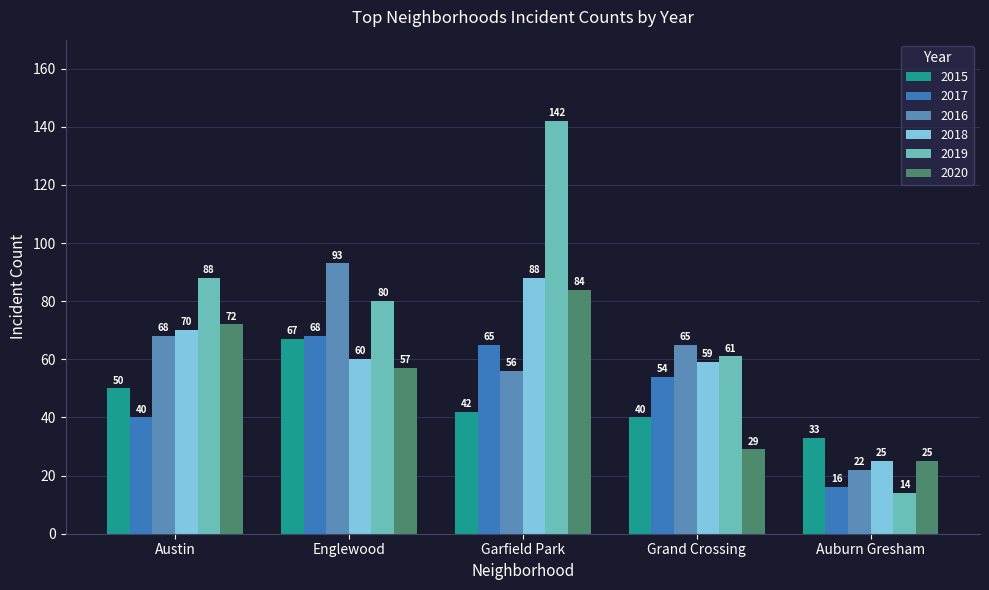

What is the lowest value of the 2016 series?

22